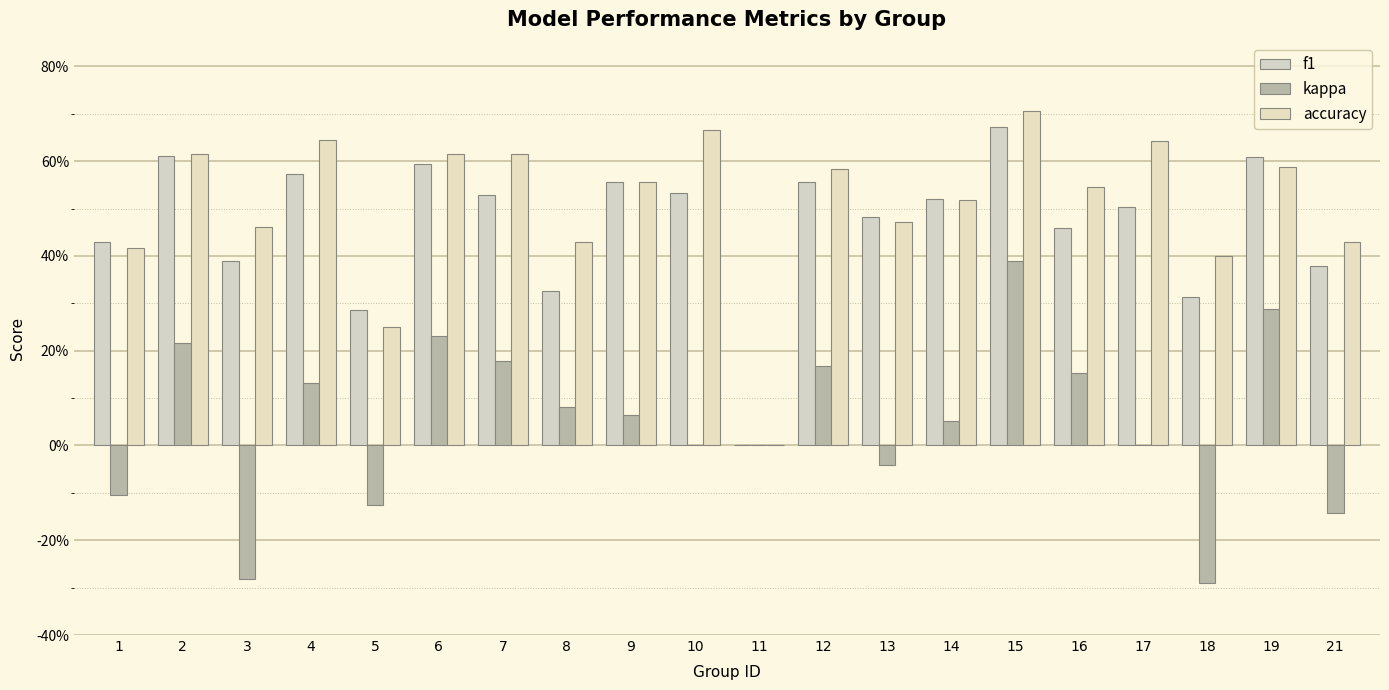

What is the difference between the kappa values at 9 and 16?

0.1